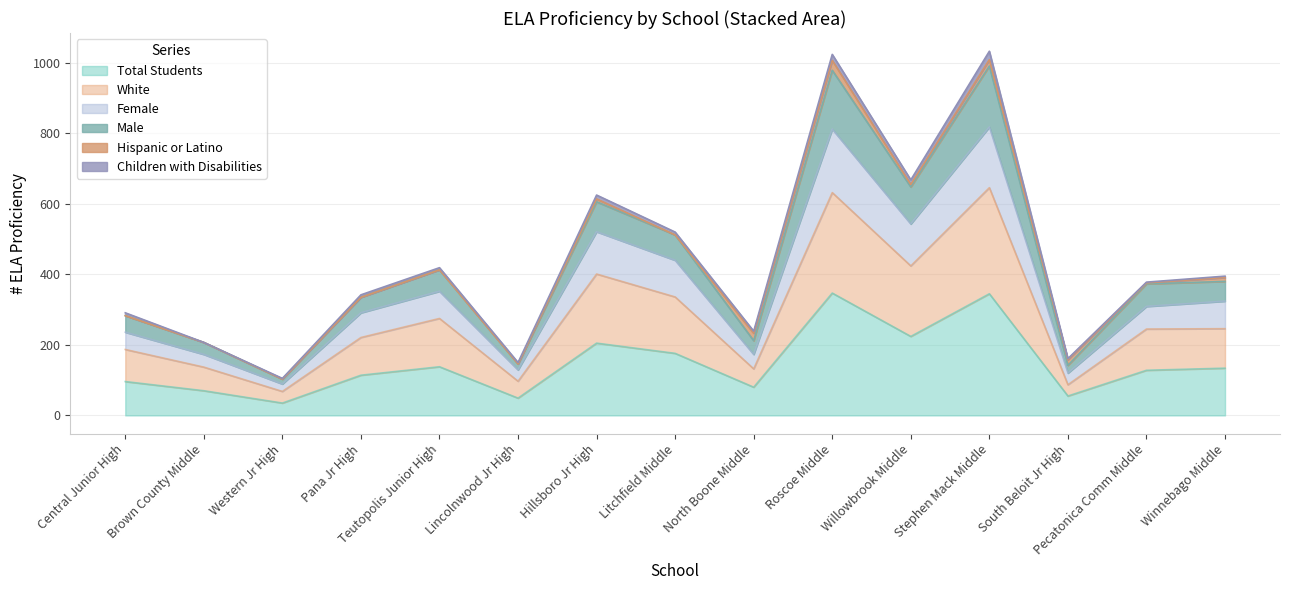

The value of White at Teutopolis Junior High is 130. True or false?

False